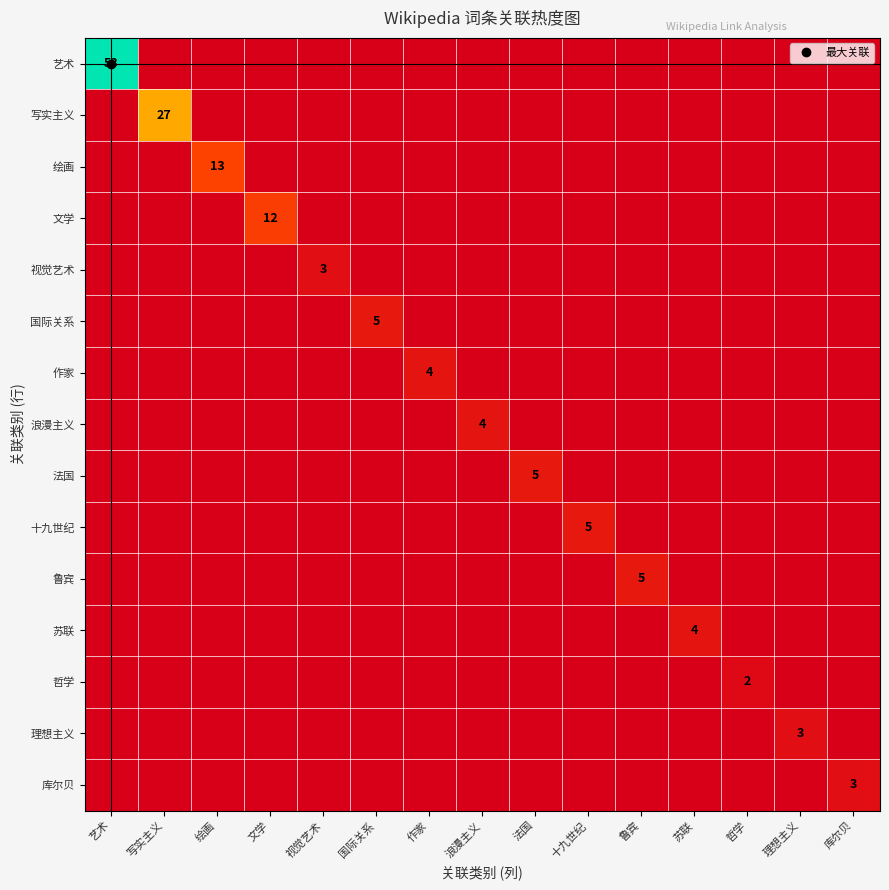

How many 十九世纪 values are between 0 and 1?

14